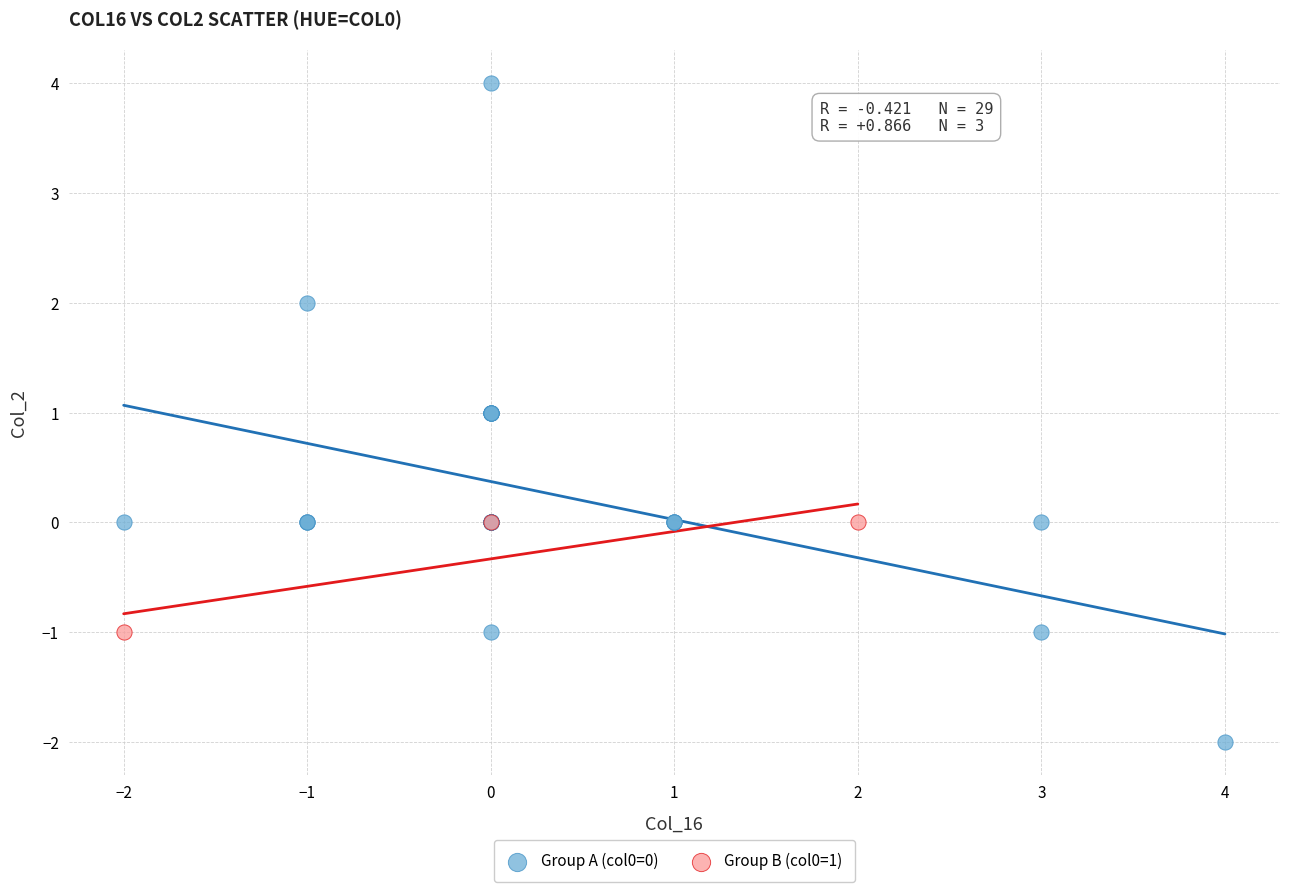

Which series has the largest Y range (max minus min)?

Group A (col0=0)